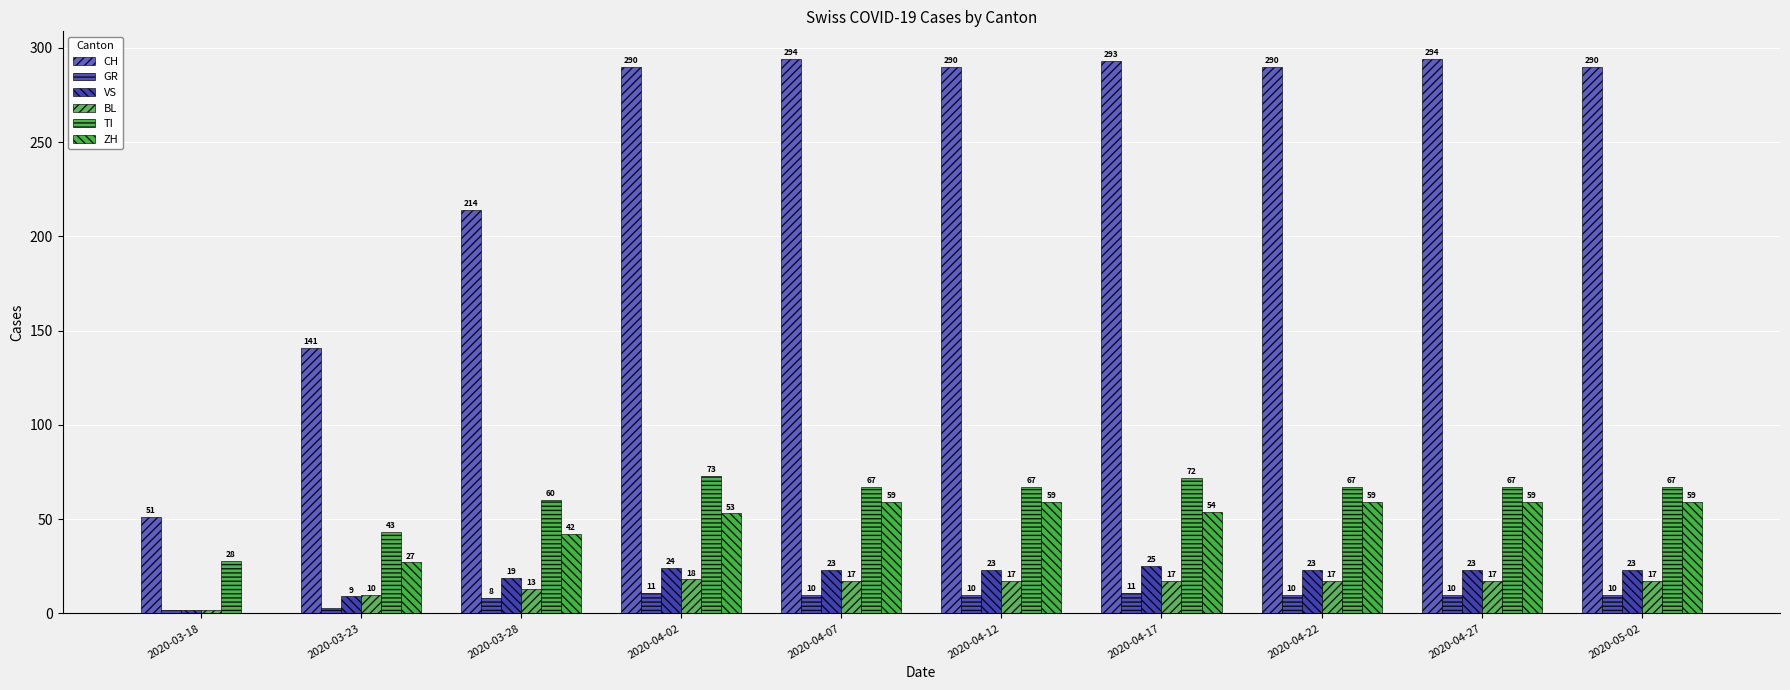

Reading left to right, transcribe all the data shown in this chart.

CH: 51	141	214	290	294	290	293	290	294	290
GR: 2	3	8	11	10	10	11	10	10	10
VS: 2	9	19	24	23	23	25	23	23	23
BL: 2	10	13	18	17	17	17	17	17	17
TI: 28	43	60	73	67	67	72	67	67	67
ZH: 0	27	42	53	59	59	54	59	59	59